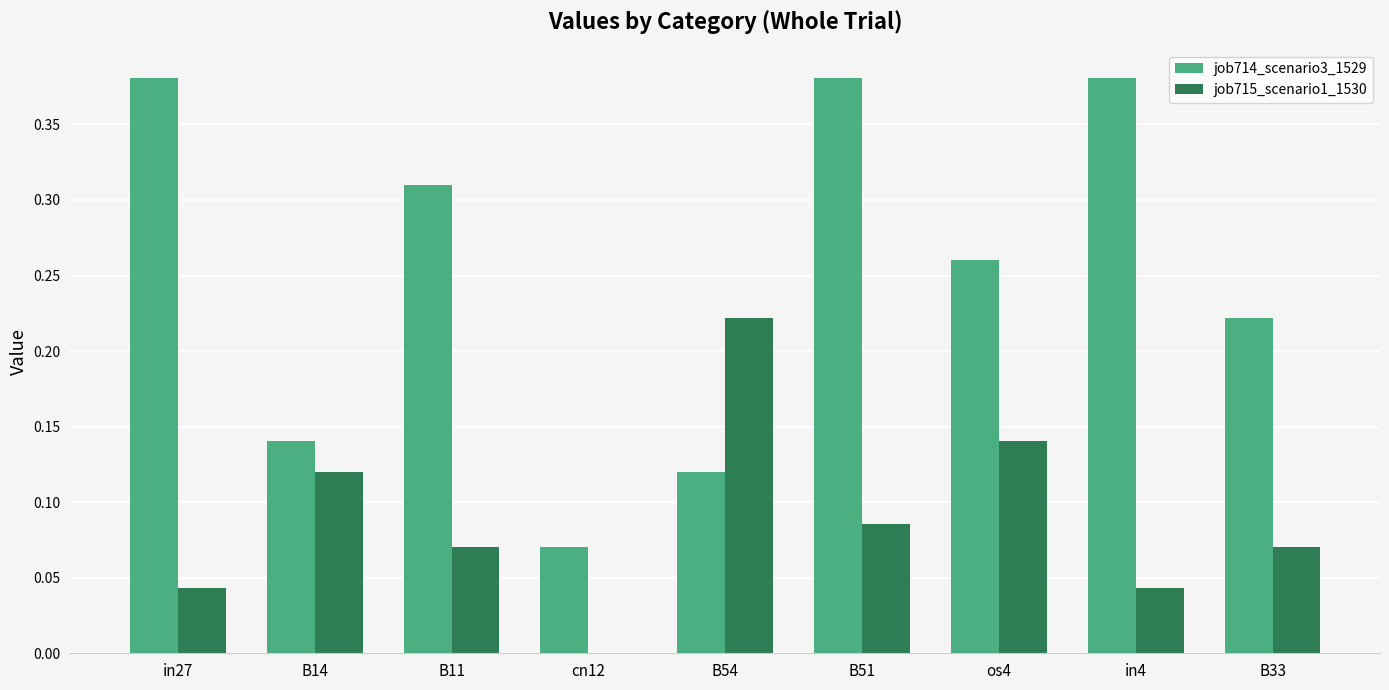

Where is job714_scenario3_1529 nearest to the value 0?

cn12